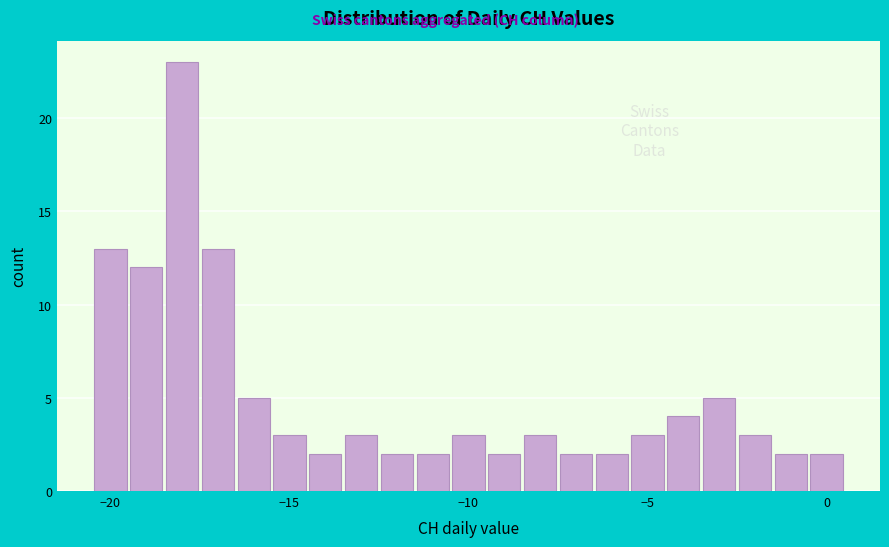

Around what value on the x-axis is the tallest bar? Give the approximate position of its centre, as read against the axis.

-18.0